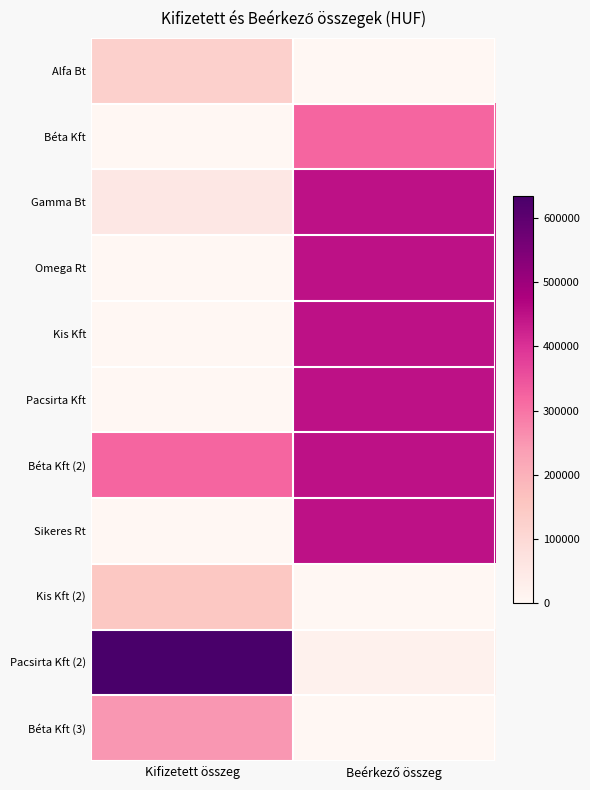

Which series has the largest range (max minus min)?

Pacsirta Kft (2)